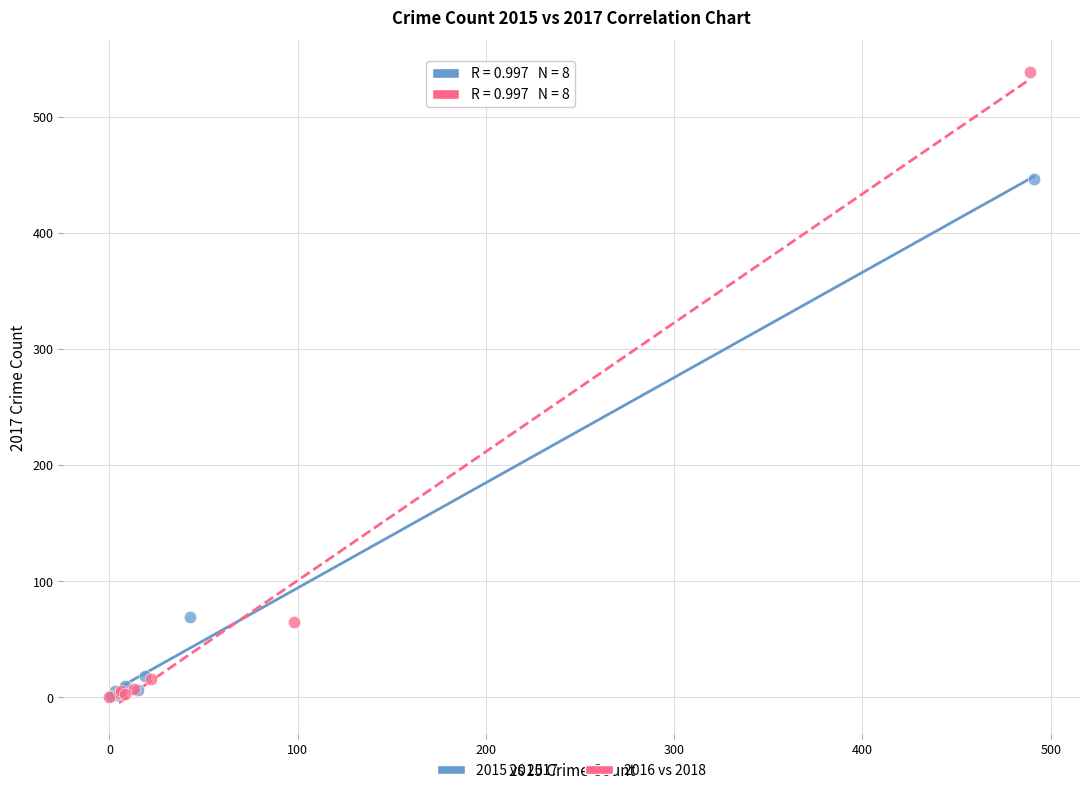

What are all the series names shown in the legend?

2015 vs 2017, 2016 vs 2018